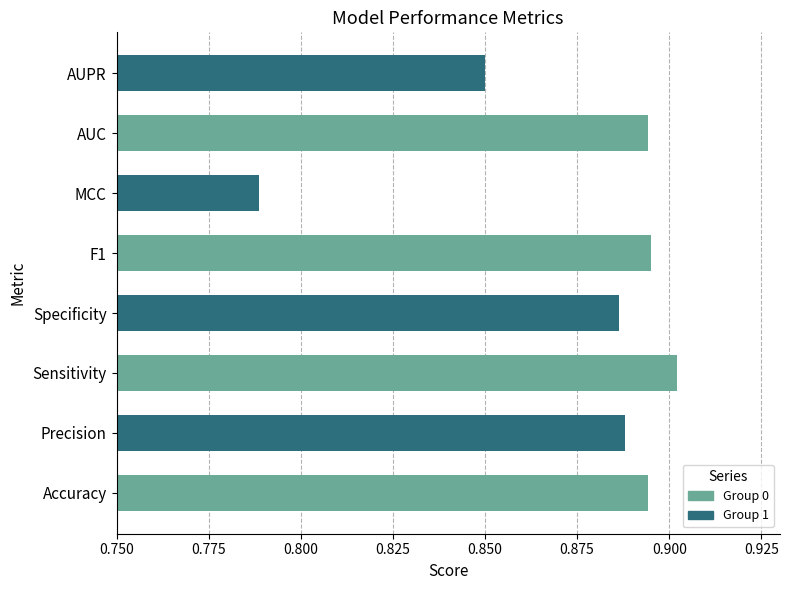

The chart shows a value of 0.4 at MCC. True or false?

False